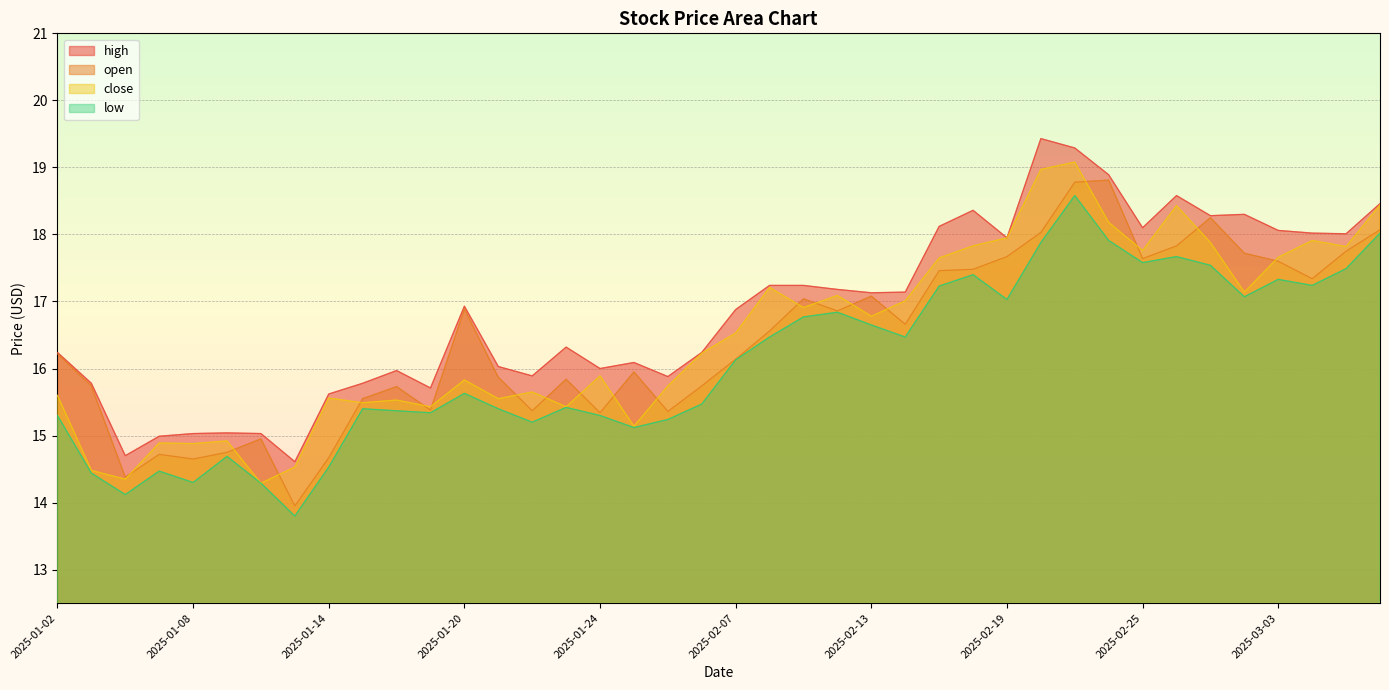

Which series has the widest spread of values?

open